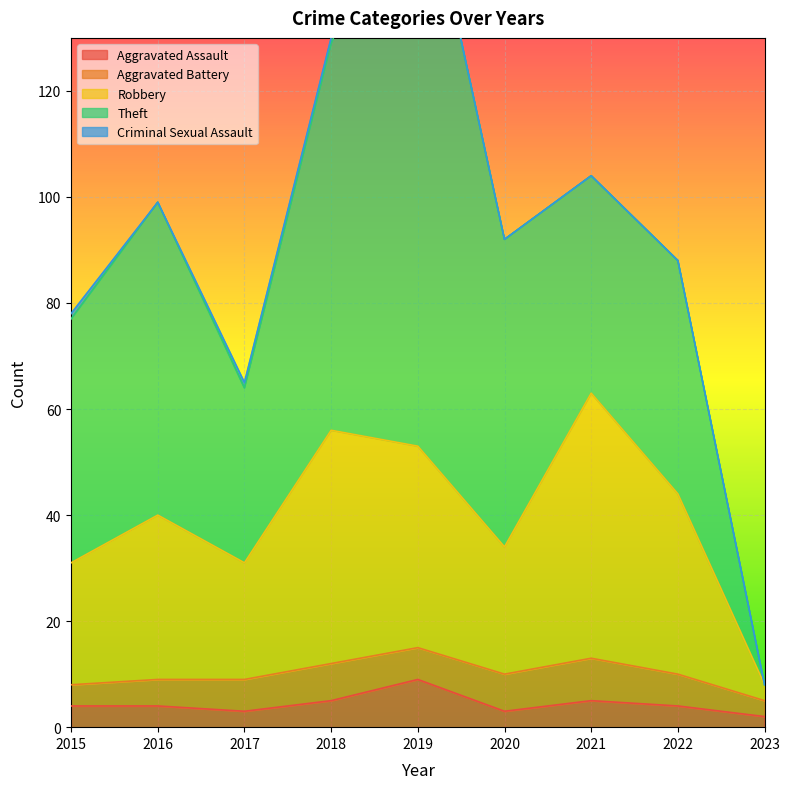

True or false: Aggravated Assault and Criminal Sexual Assault intersect in this chart.

False